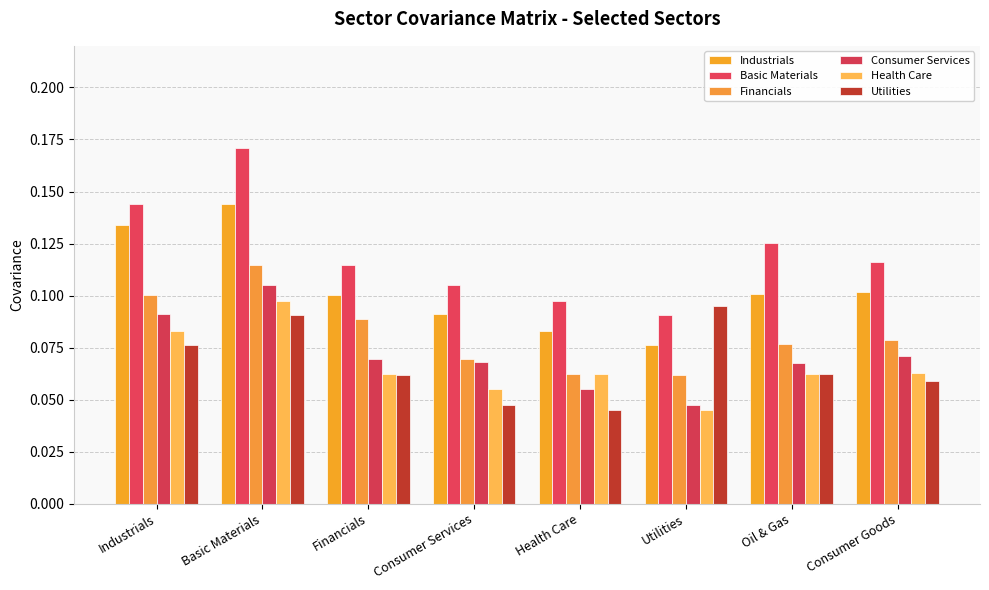

Count the number of categories in the chart.

8